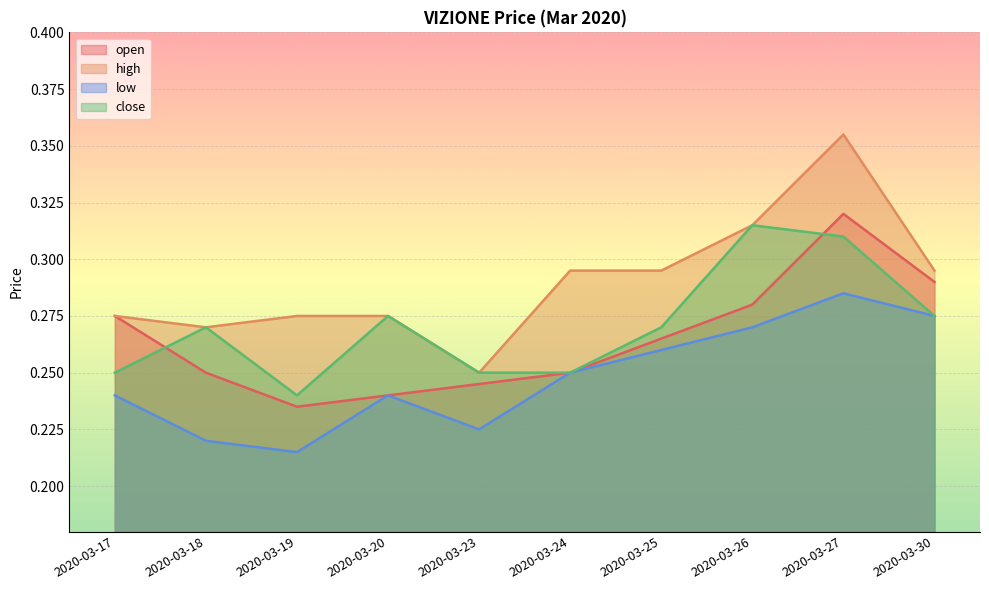

Which series has the widest spread of values?

high